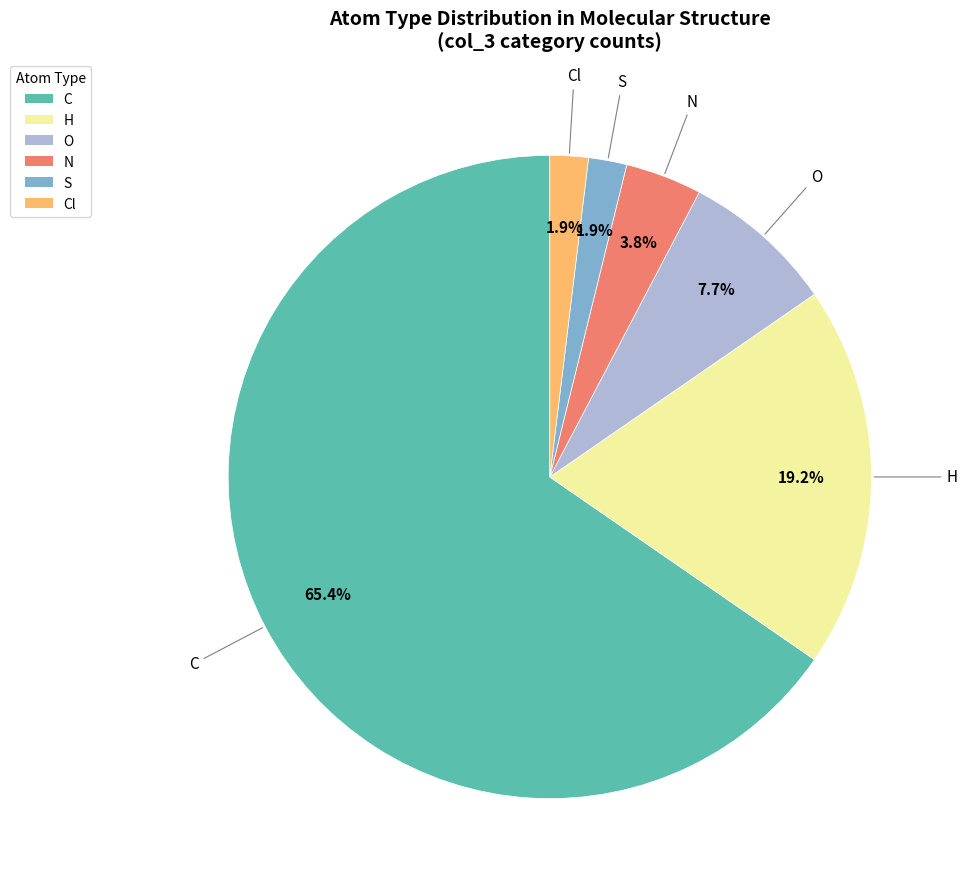

Combined, what portion of the pie is S and O?

9.6%